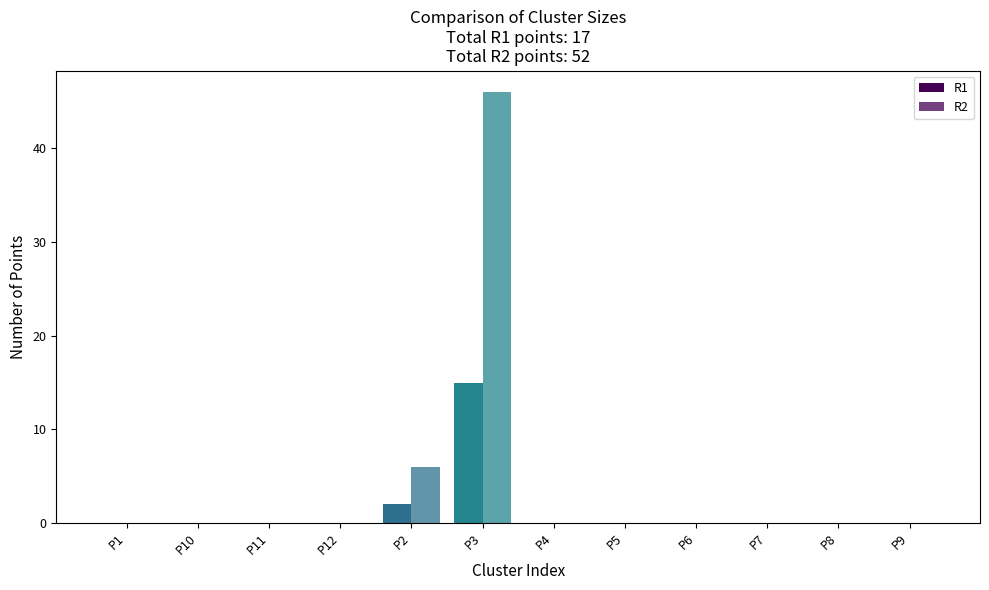

How many groups of bars are there?

12